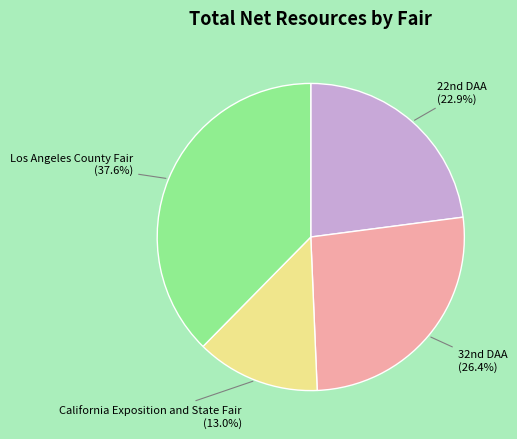

Is there a majority slice in this chart?

No